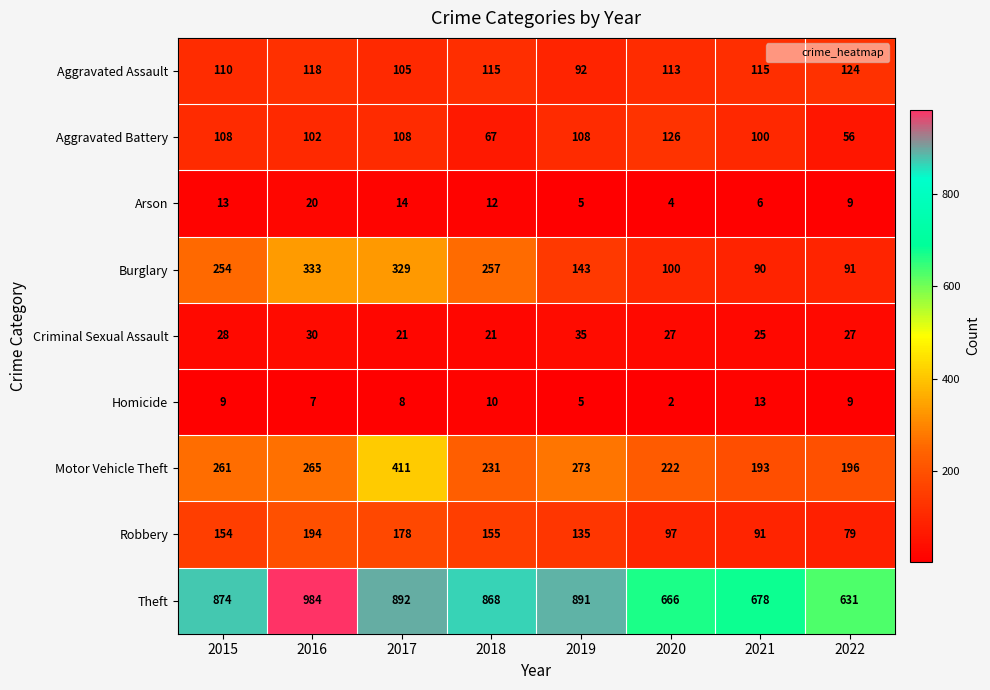

How many data points does each series have?

8